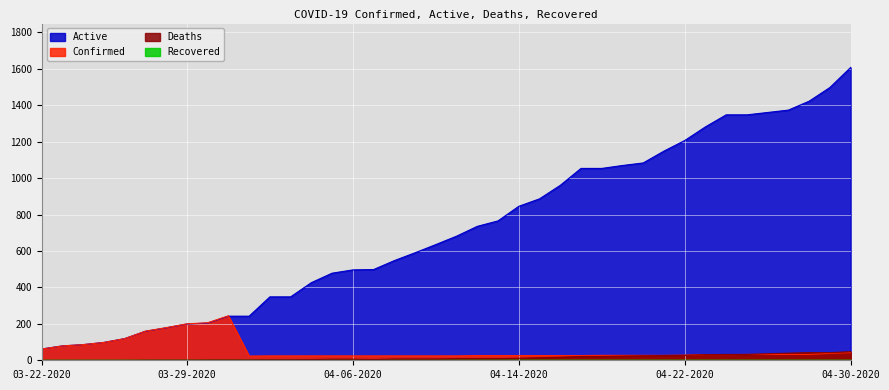

How many intersections are there between Confirmed and Active?

1